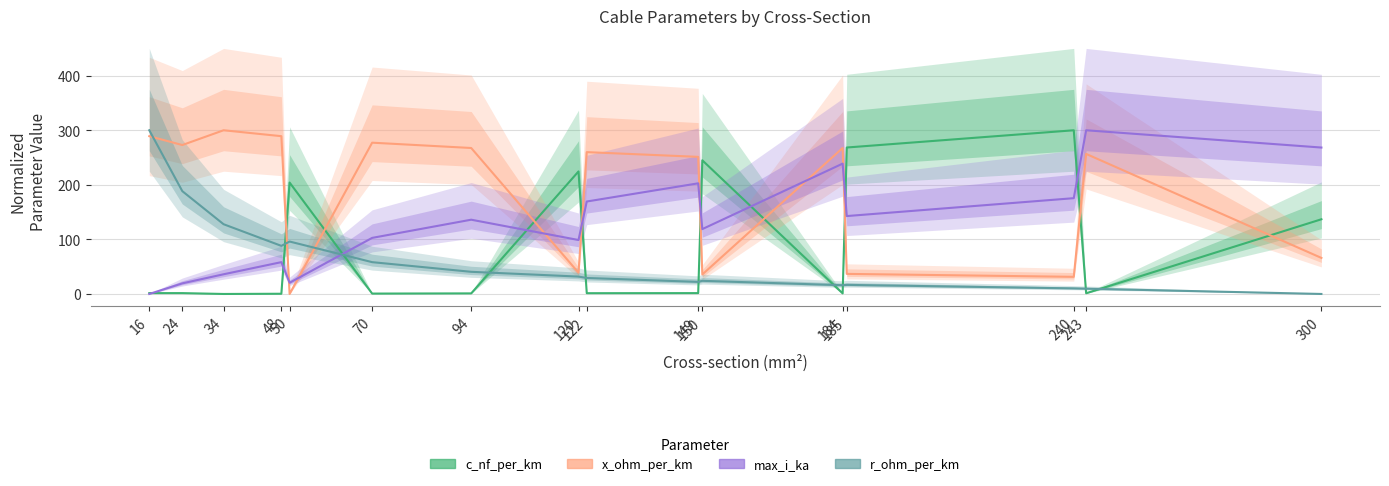

In x_ohm_per_km, how many points are higher than both neighbors (excluding endpoints)?

5